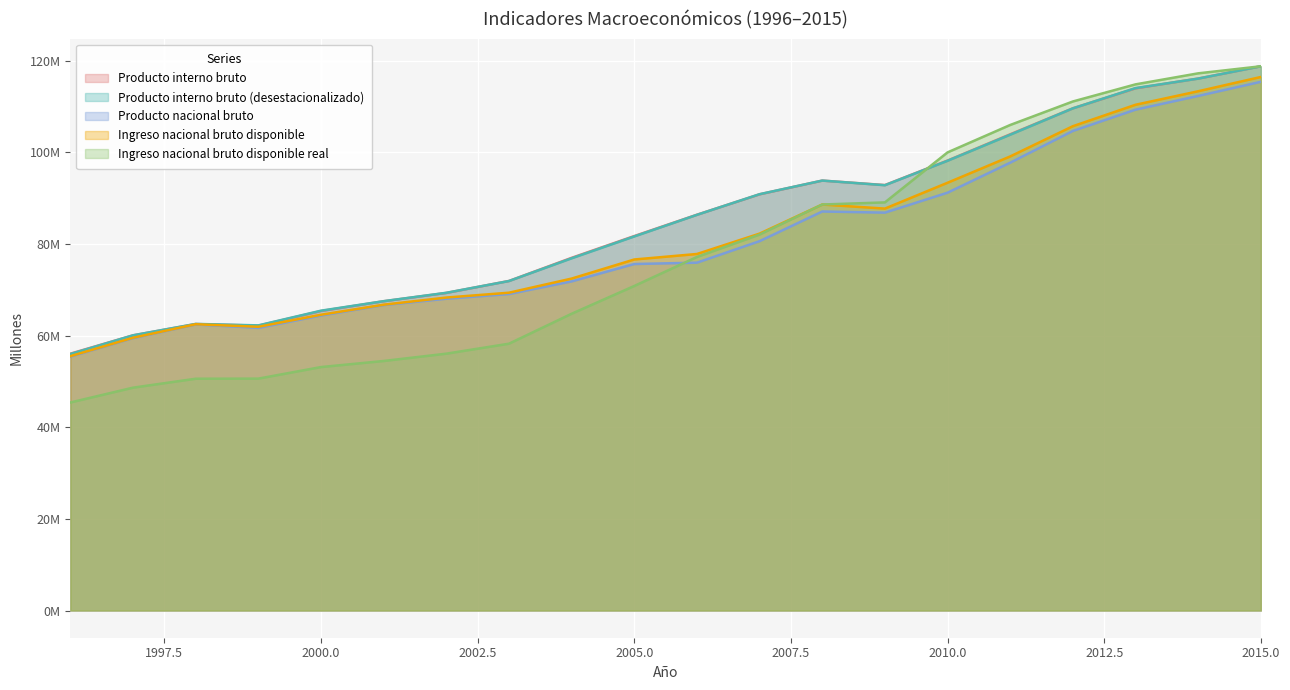

Count the number of categories in the chart.

20